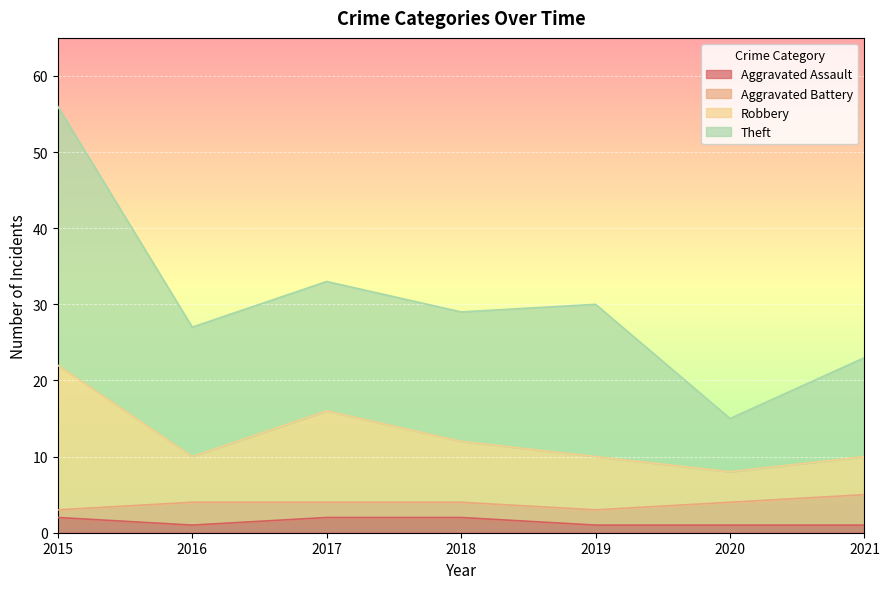

Which series has the largest total across all categories?

Theft